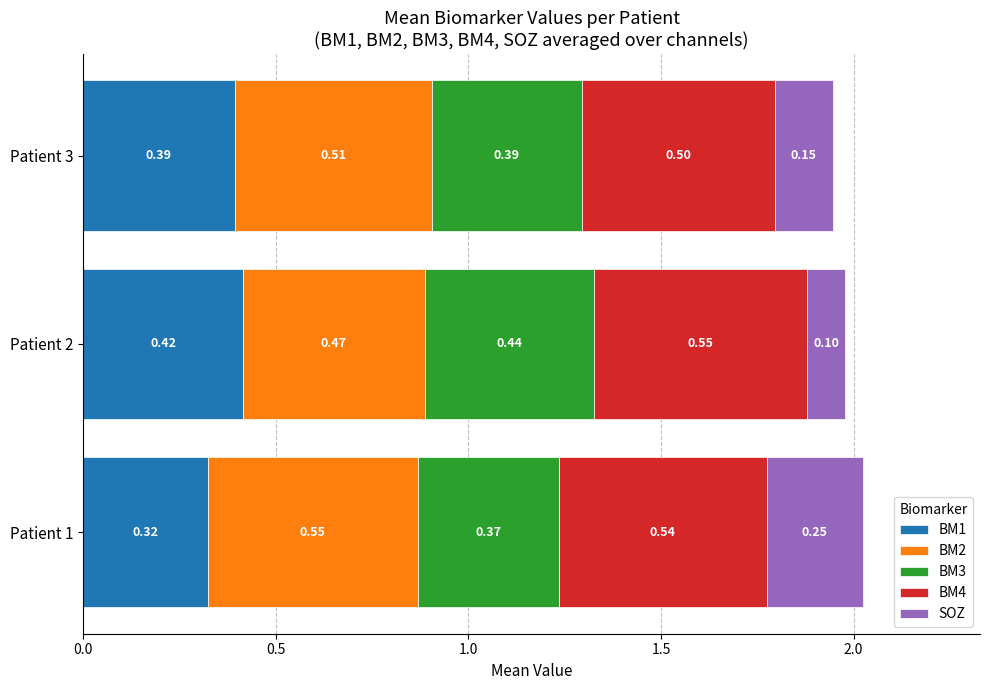

List the labels in order of BM1 value, largest first.

Patient 2, Patient 3, Patient 1